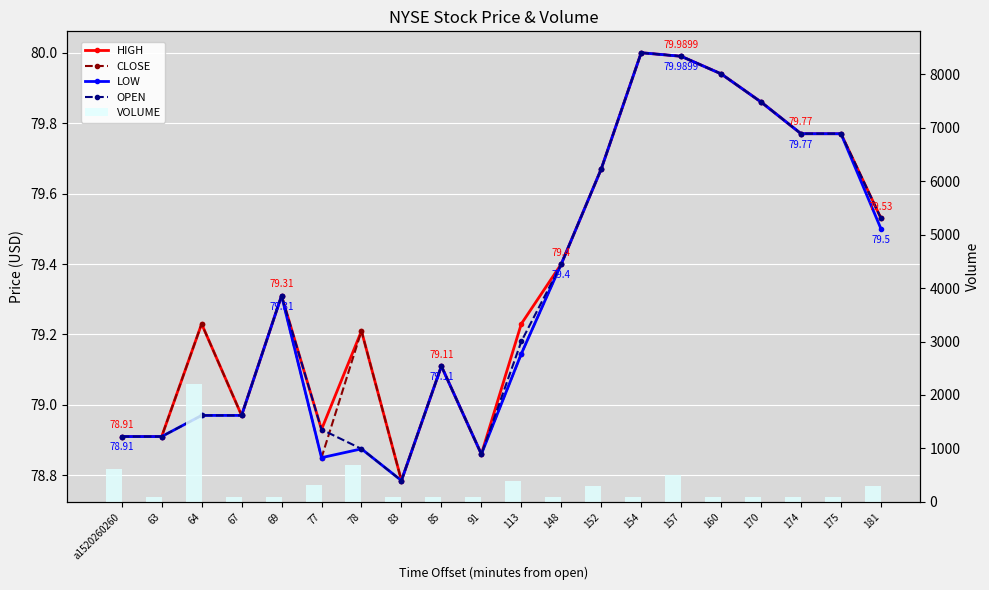

Which label corresponds to the smallest value in the chart?

83